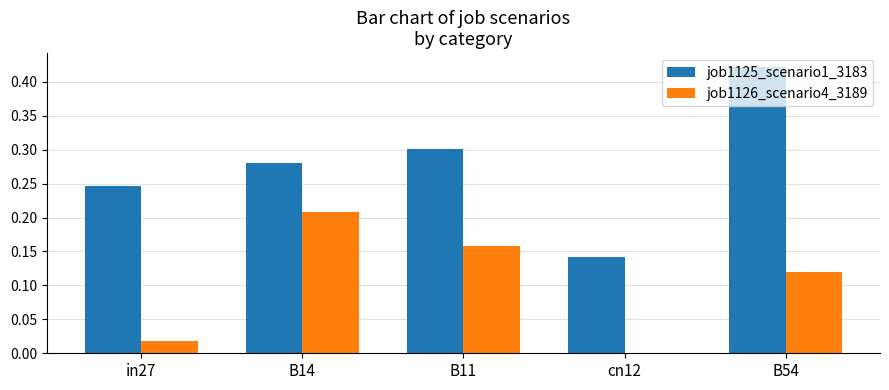

Which series changed the most between in27 and cn12?

job1125_scenario1_3183